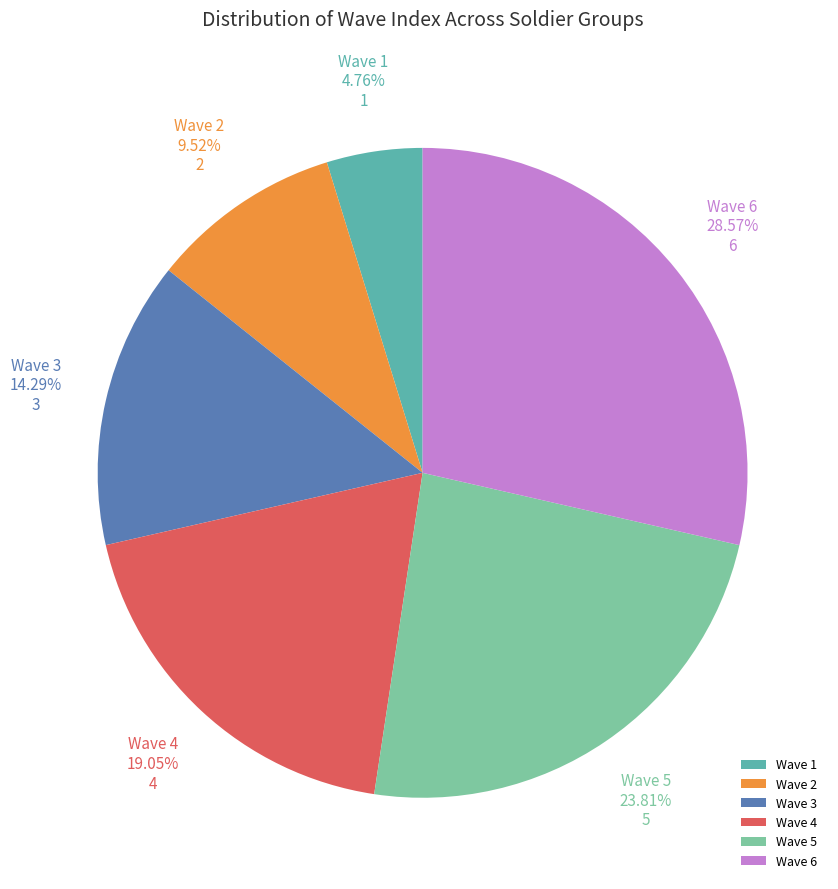

What is the ratio of the value at Wave 2 to the value at Wave 6?

0.3